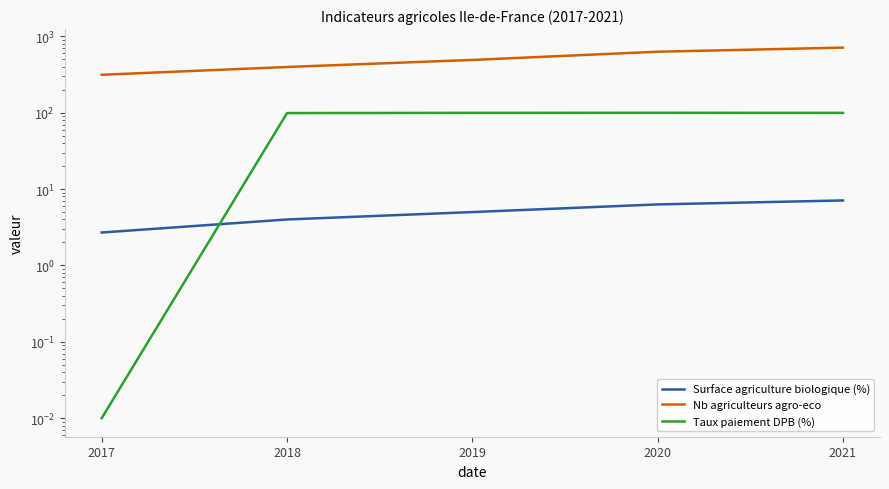

Reading left to right, list all the values displayed in this chart.

Surface agriculture biologique (%): 2.7	4.0	5.0	6.3	7.1
Nb agriculteurs agro-eco: 314.0	397.0	491.0	629.0	712.0
Taux paiement DPB (%): 0.0	98.9	99.6	99.8	99.5